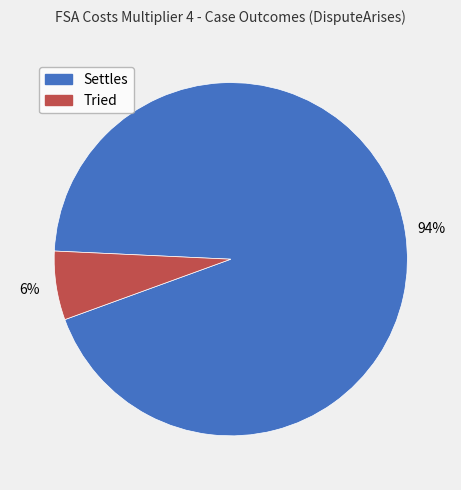

Do Settles and Tried together represent more than half of the pie?

Yes